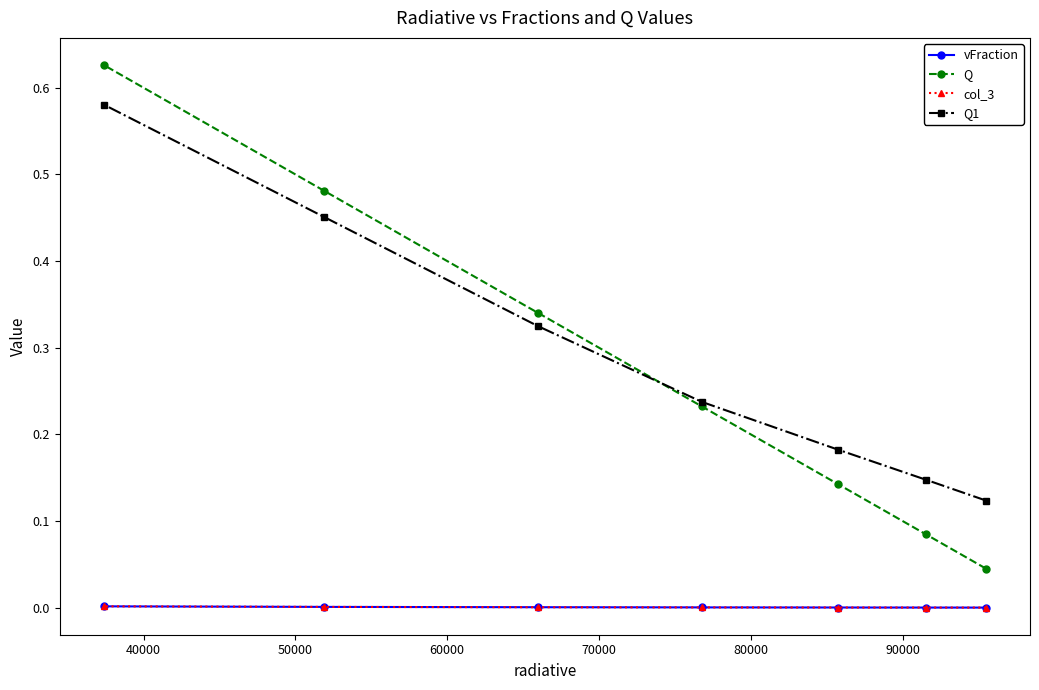

Does the chart have visible grid lines?

No